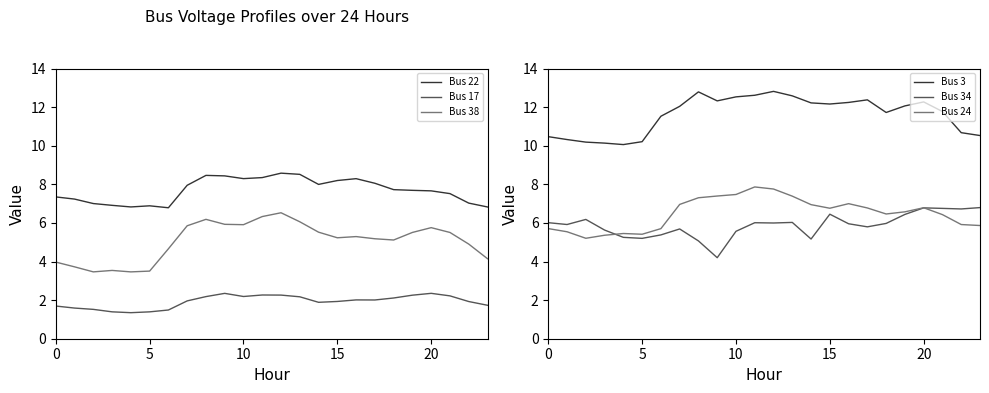

True or false: Bus 3 and Bus 24 intersect in this chart.

False